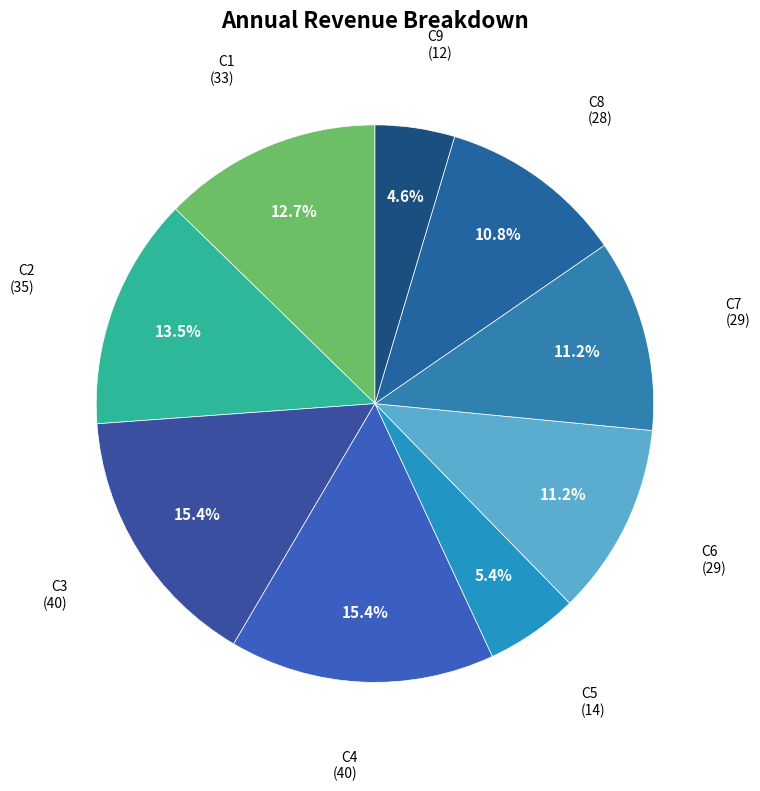

What is the smallest slice in the pie chart?

C9